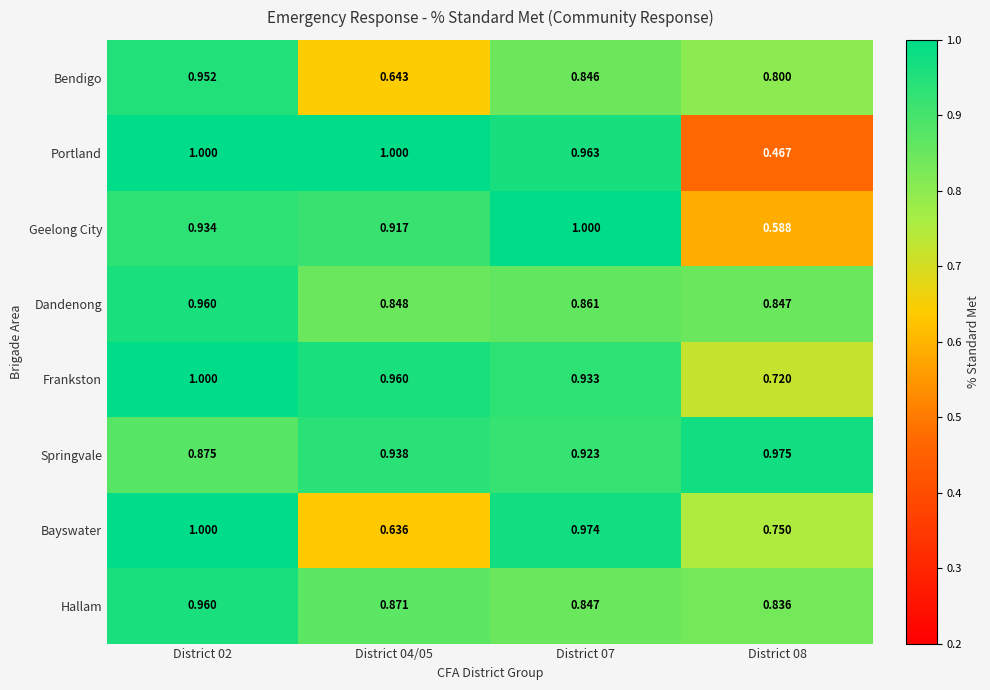

What is the difference between the highest and lowest values at District 02?

0.1